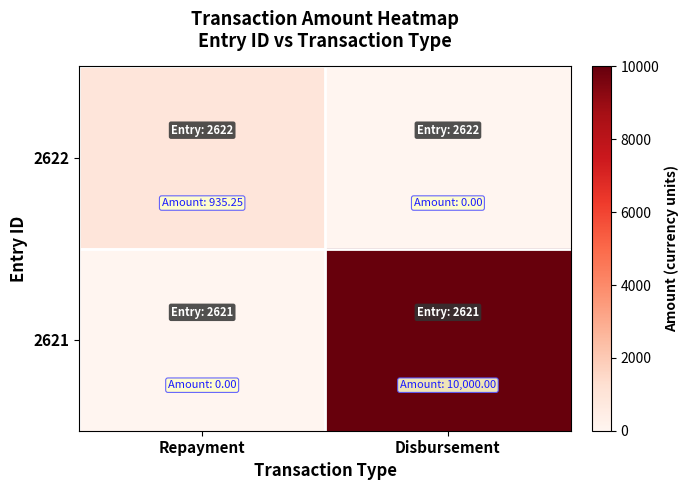

Which has a higher value, Disbursement or Repayment?

Repayment